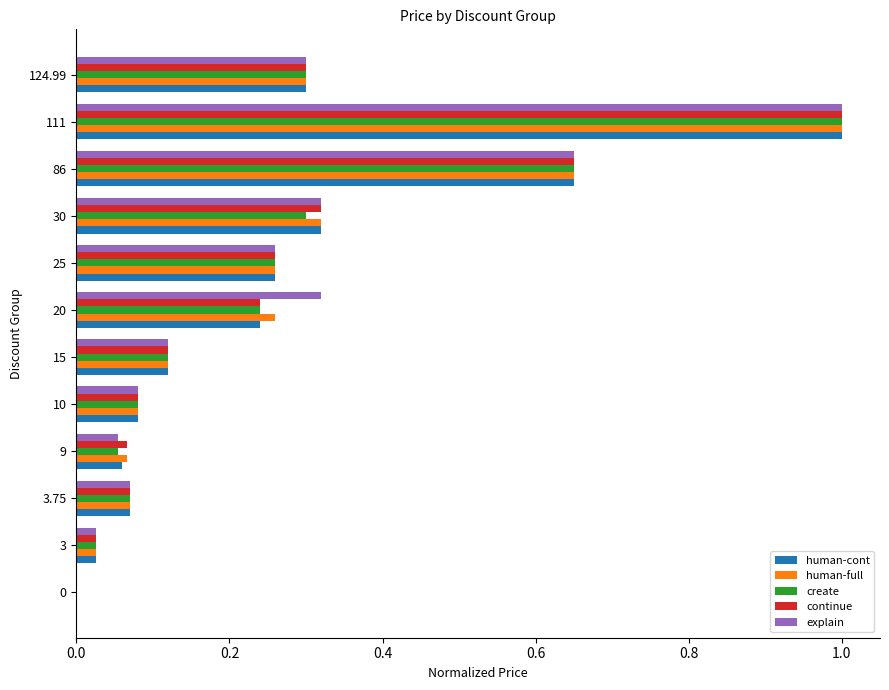

What is the sum of all human-full values?

3.2